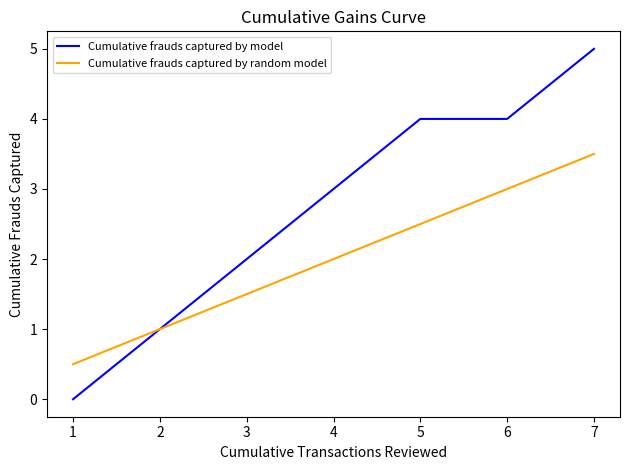

List the series in order of their overall mean, highest first.

Cumulative frauds captured by model, Cumulative frauds captured by random model